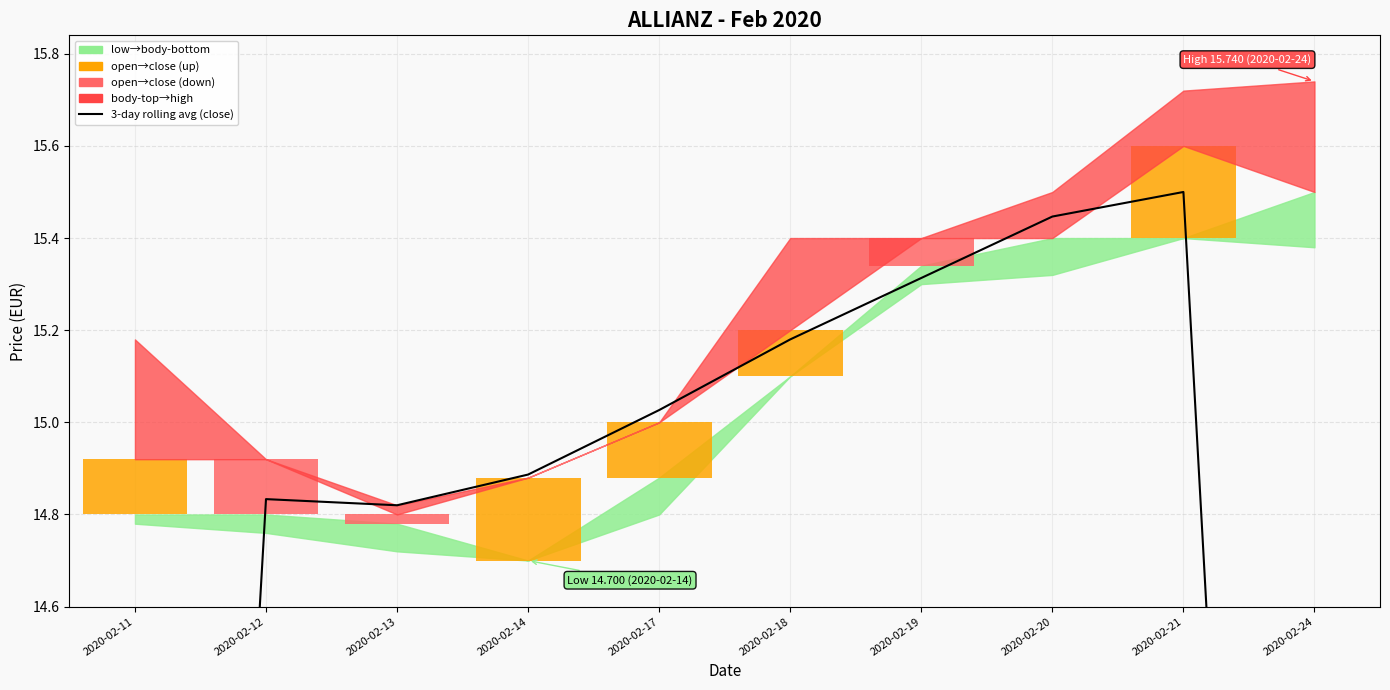

Is it true that the value at 2020-02-21 is 6.4?

False